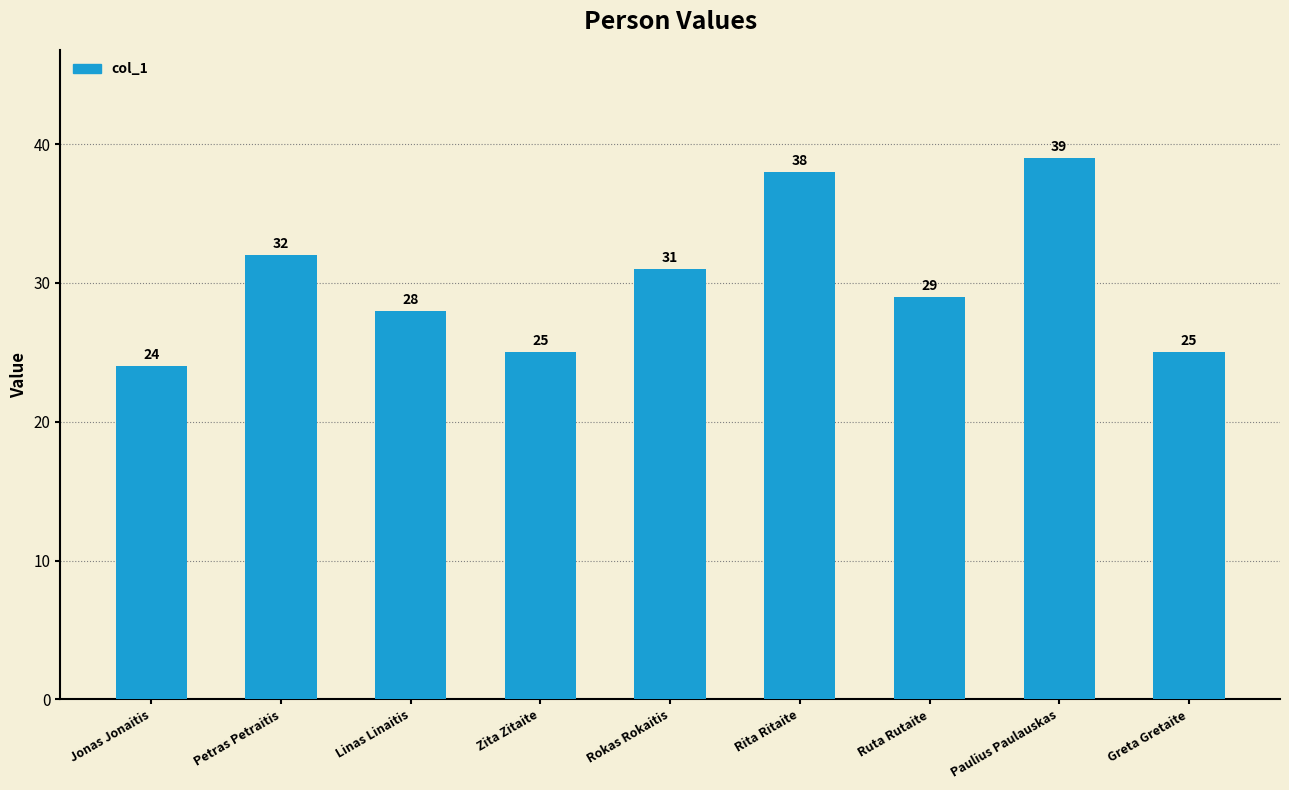

Read the value at Petras Petraitis.

32